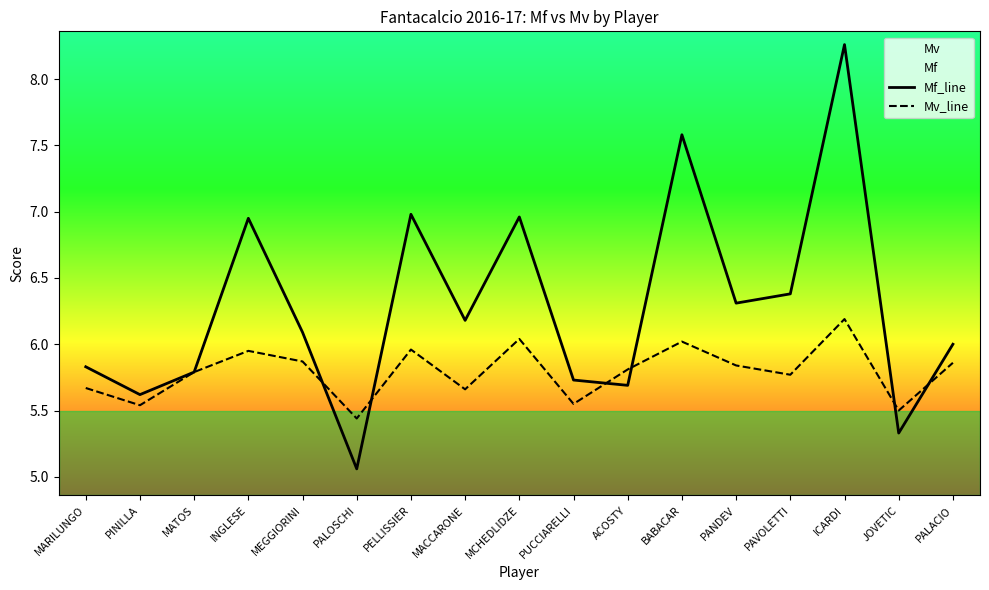

Where do Mv_line and Mf_line first cross each other?

MEGGIORINI and PALOSCHI